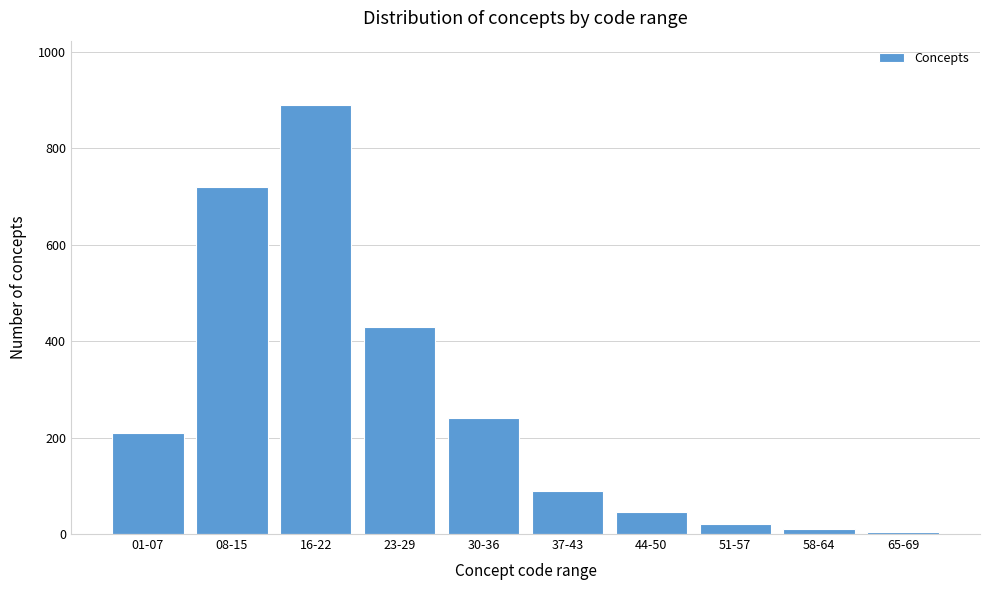

Reading left to right, list all the values displayed in this chart.

210	720	890	430	240	90	45	20	10	5